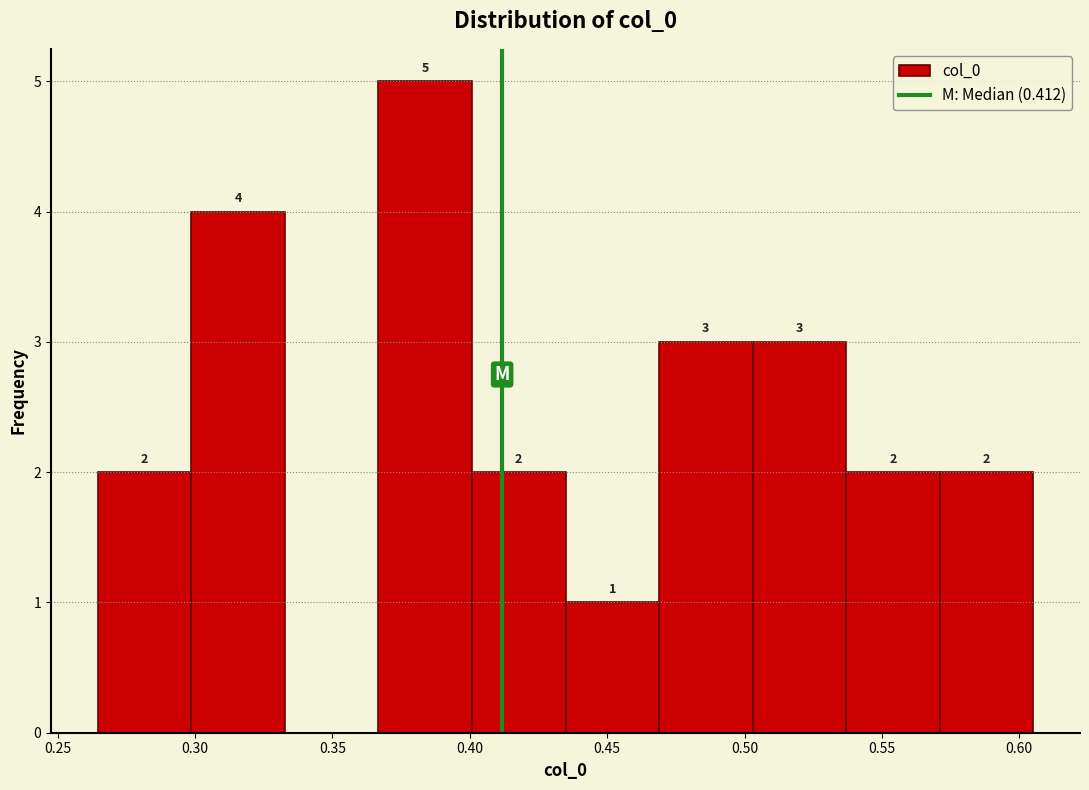

Which range on the x-axis has the tallest bar?

0.365 to 0.400